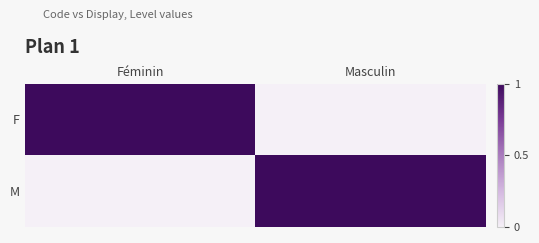

What is the total value across all series at Féminin?

1